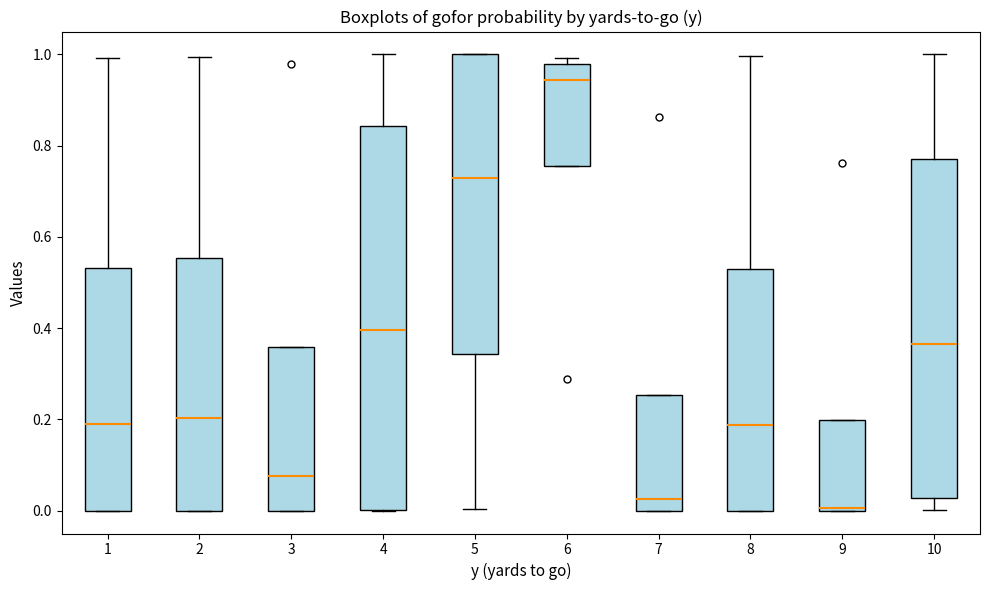

Which box is the tallest, from its lower edge to its upper edge?

4